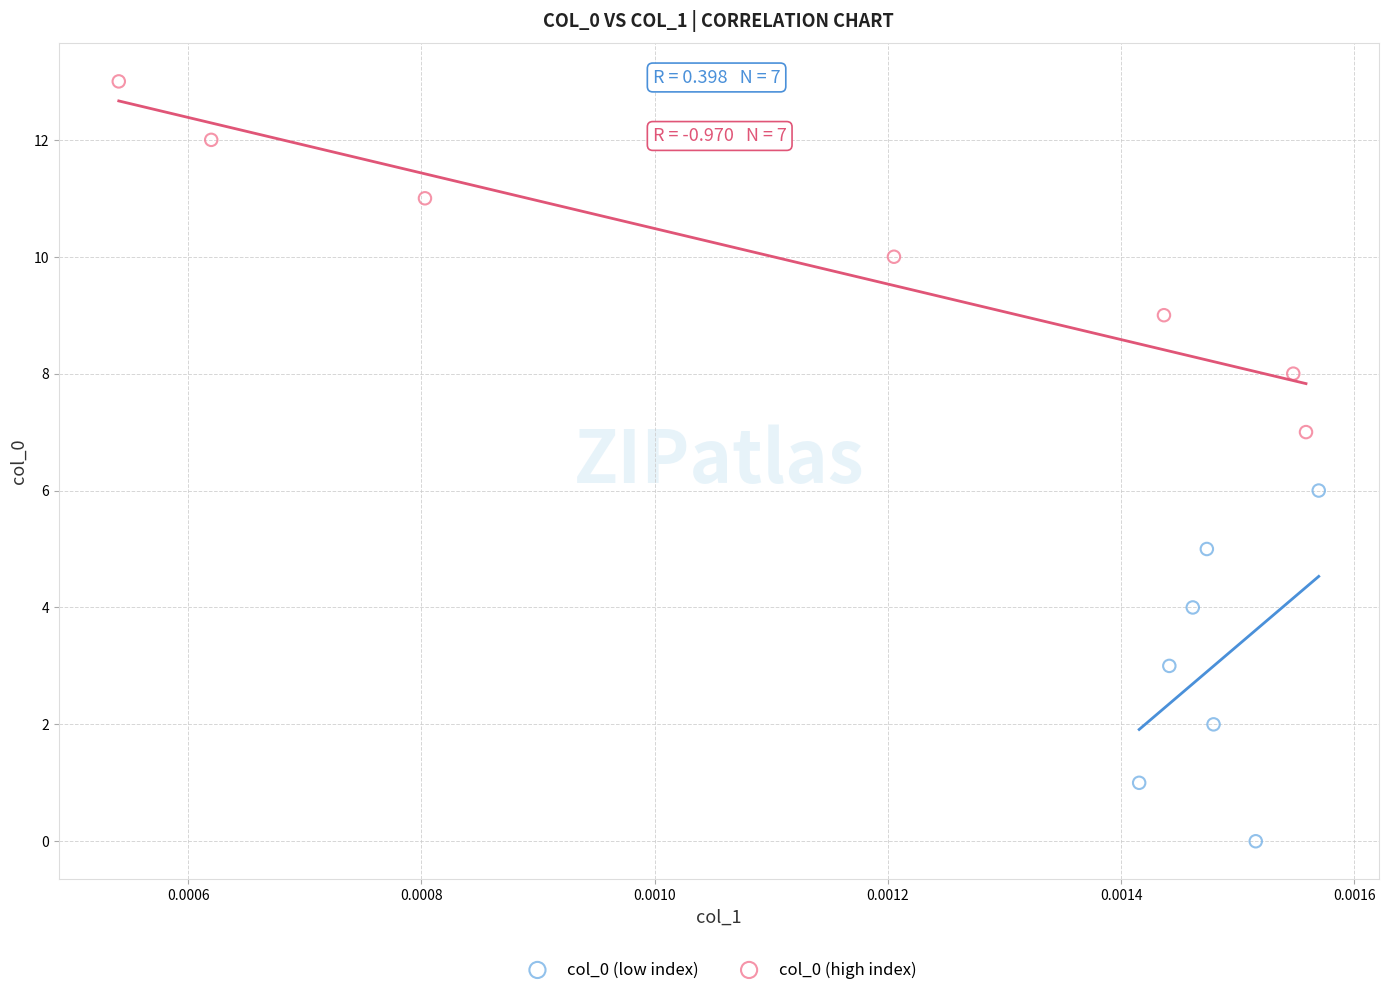

Which series reaches the maximum Y coordinate?

col_0 (high index)